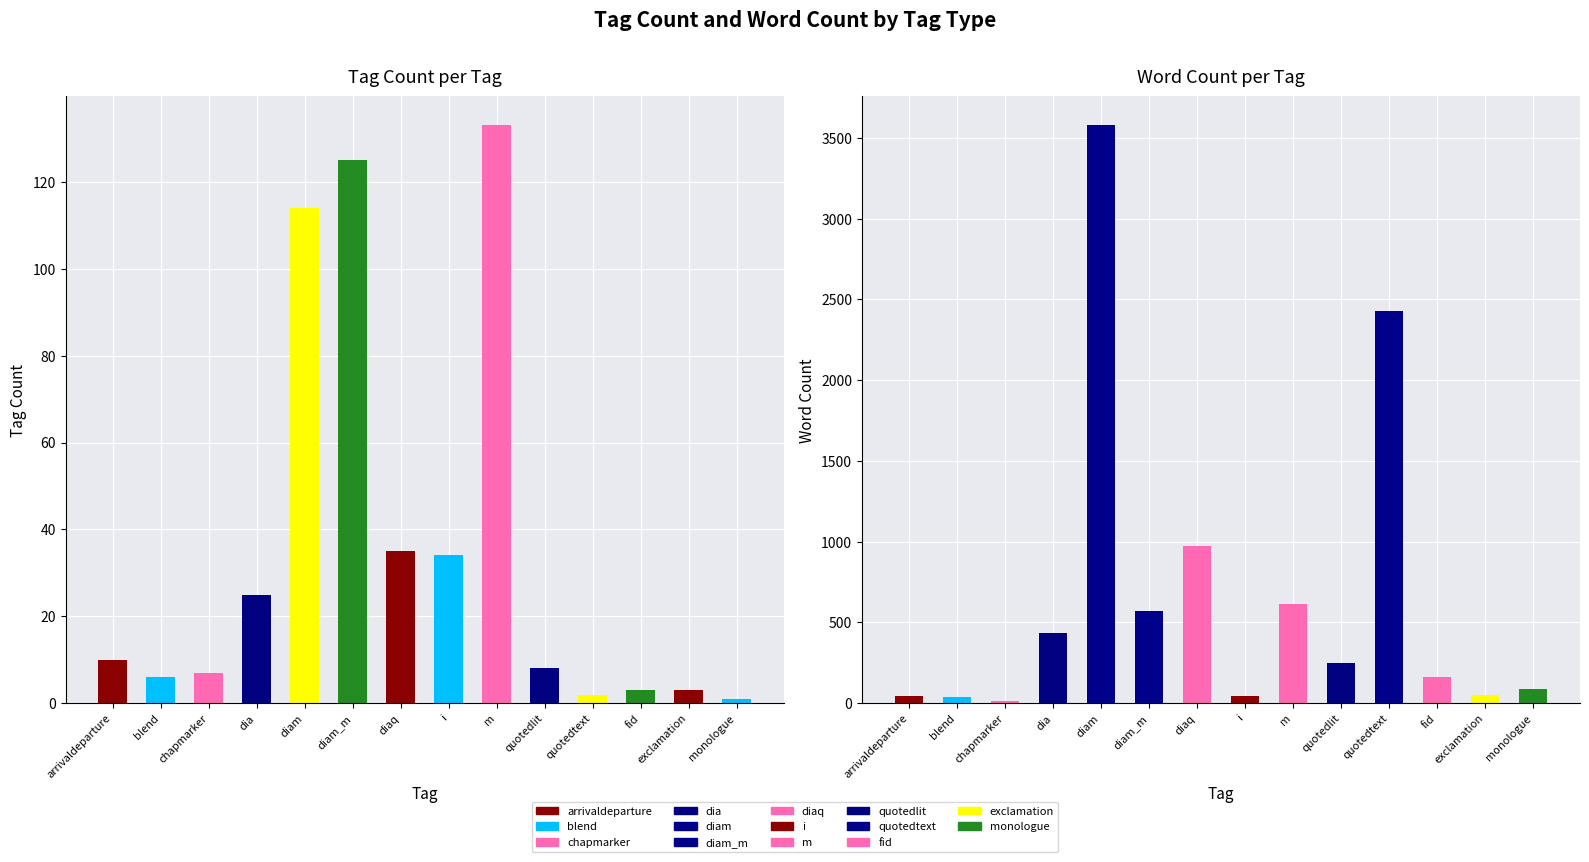

True or false: tag_count has a value of 7 at chapmarker.

True